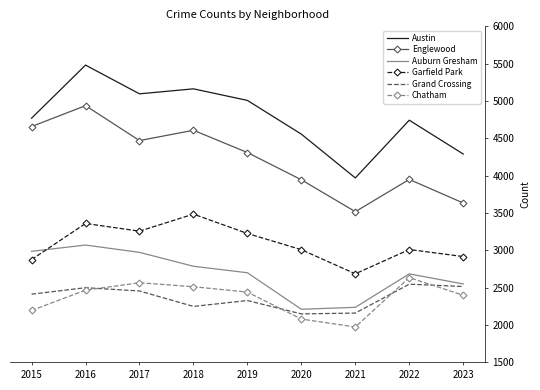

True or false: Grand Crossing has a value of 2413 at 2015.

True